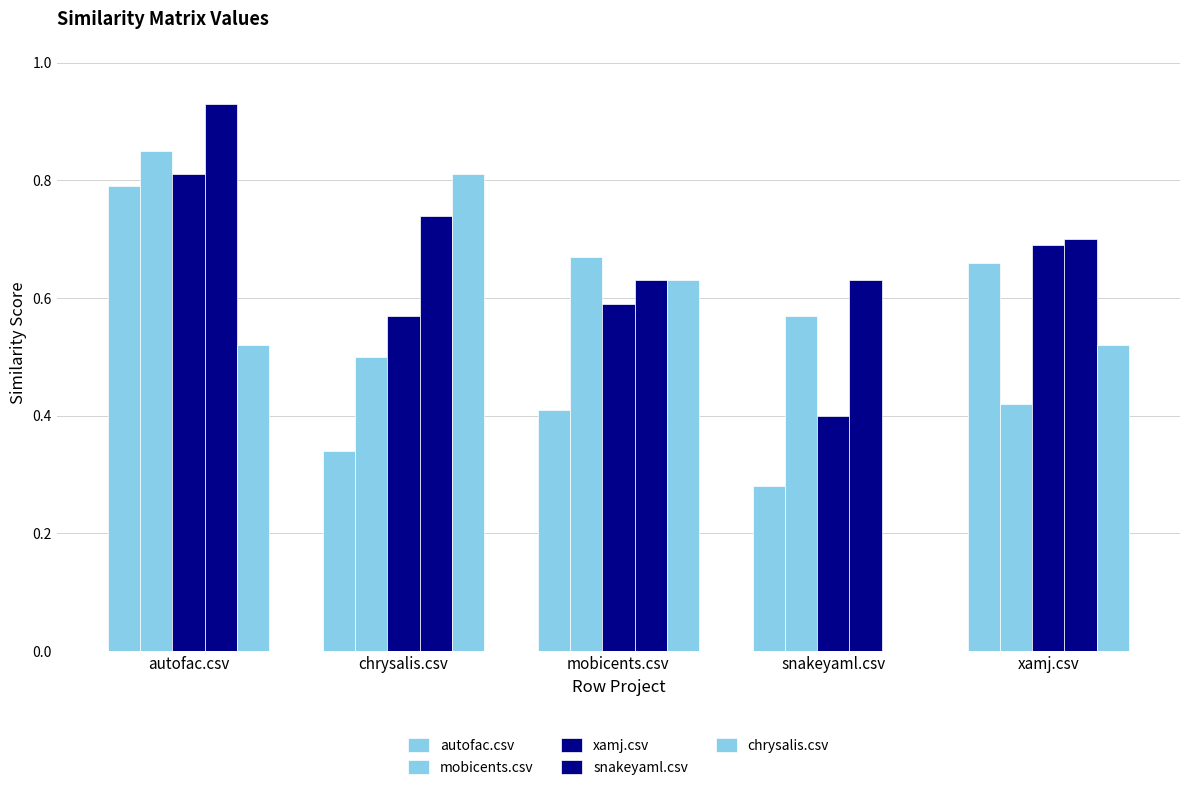

What is the difference between the highest and lowest values at xamj.csv?

0.3